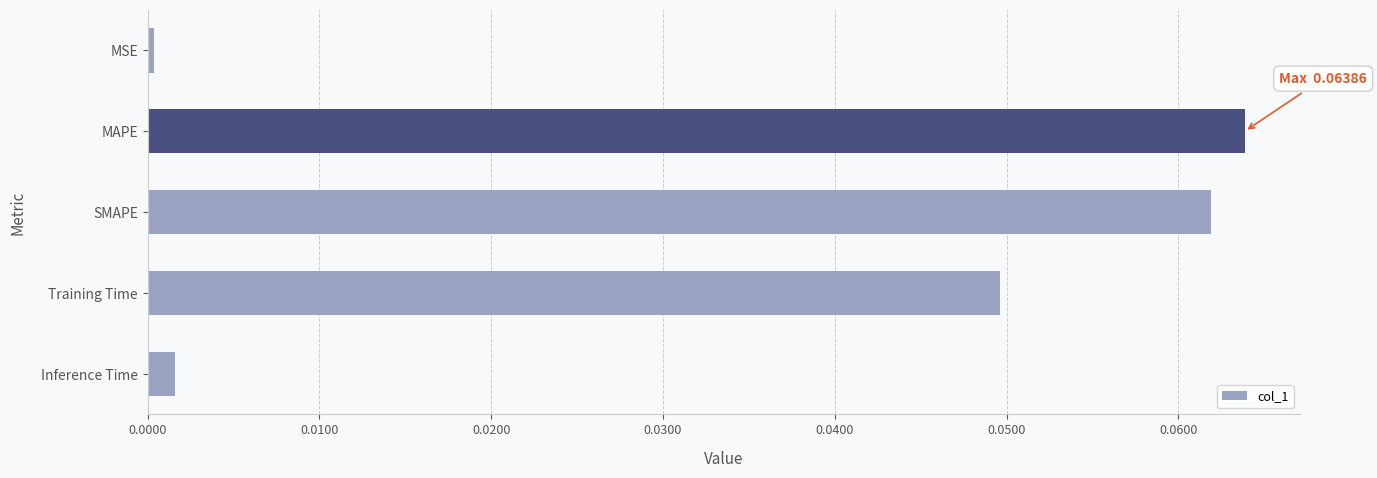

The value at MSE is 0.0. True or false?

True